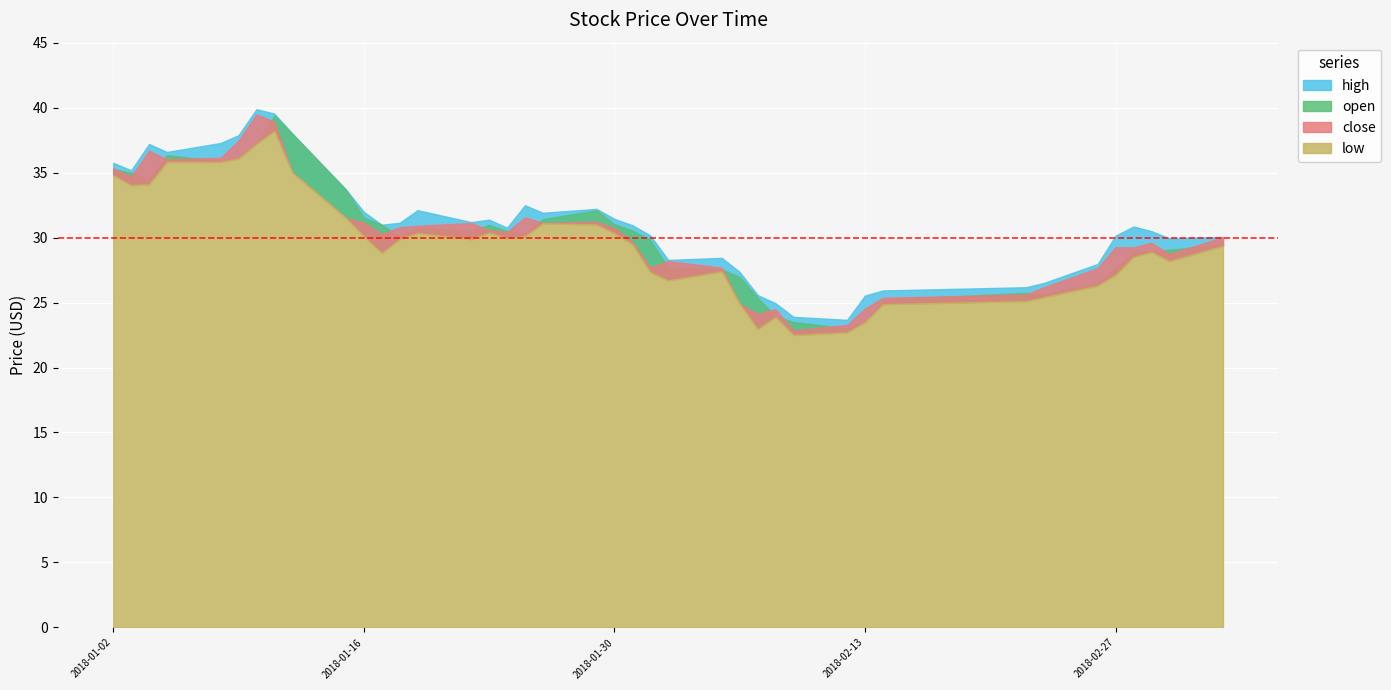

What value does the open series have at 2018-01-30?

31.0